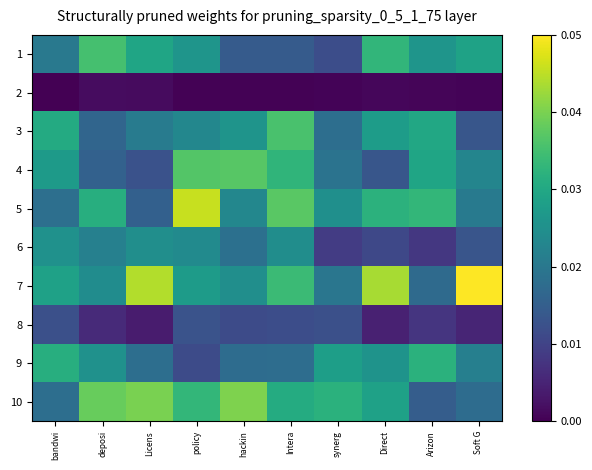

At synerg, list the series in order from largest to smallest.

10, 9, 5, 7, 4, 3, 8, 1, 6, 2